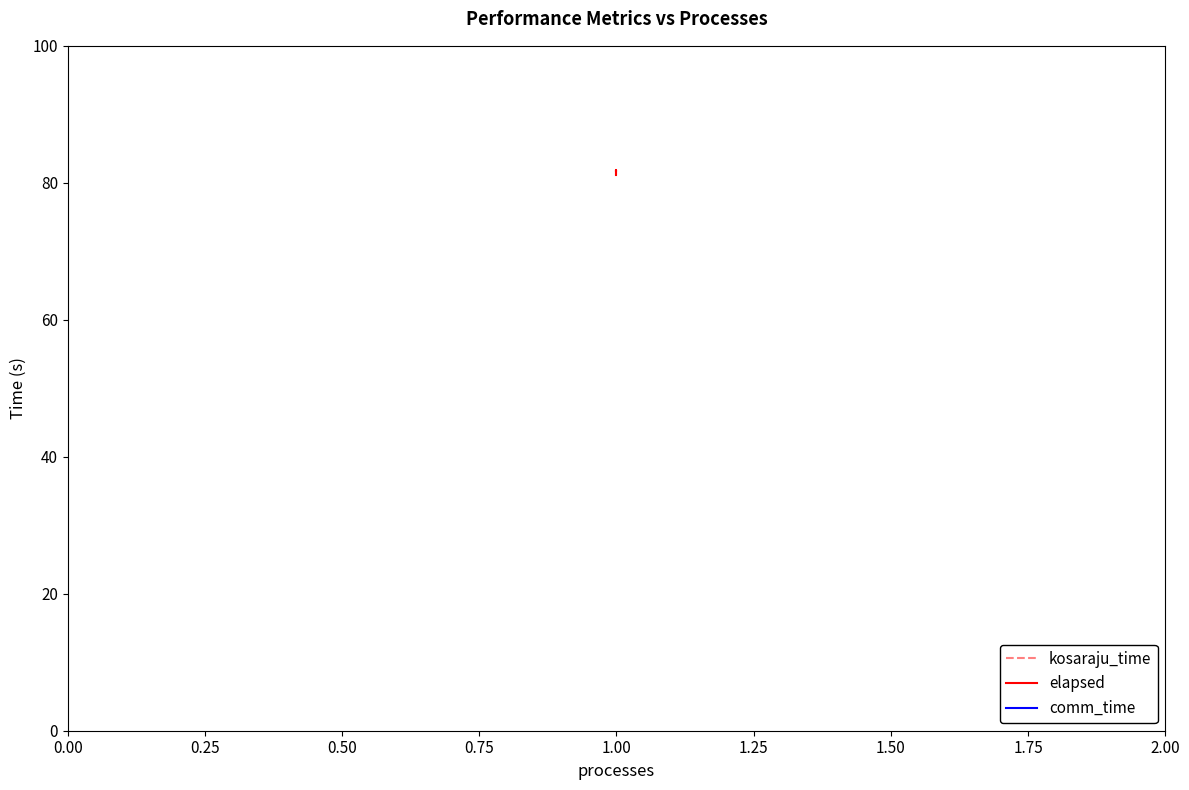

The value of kosaraju_time at 1.00 is 129.5. True or false?

False